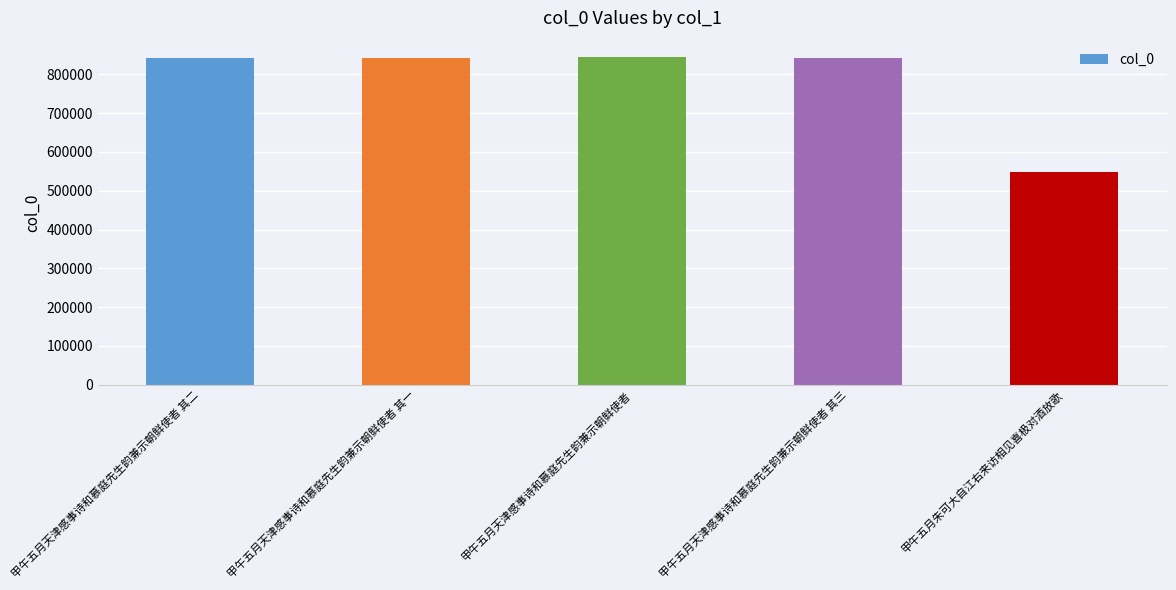

What is the label of the 3rd bar from the left?

甲午五月天津感事诗和慕庭先生韵兼示朝鲜使者